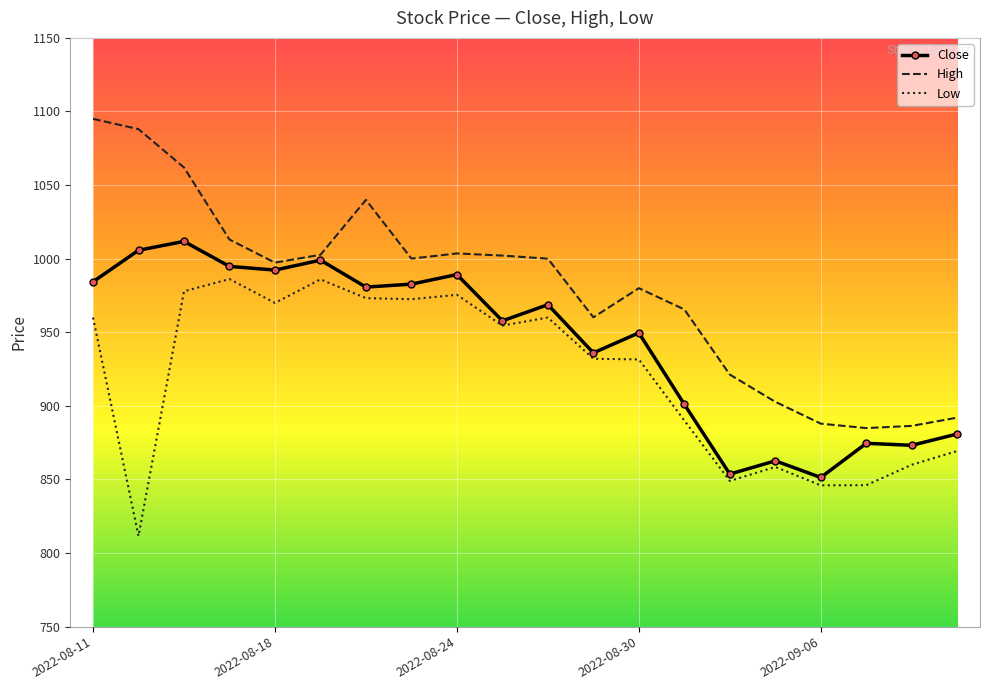

What is the maximum value for Low?

986.2